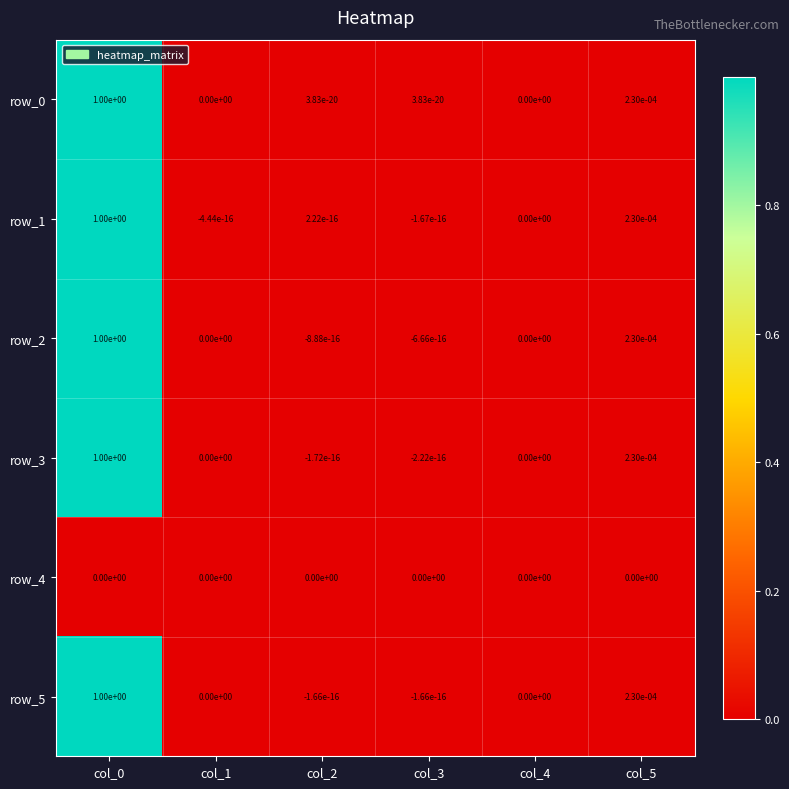

Is it true that row_3 equals -0.0 at col_2?

True